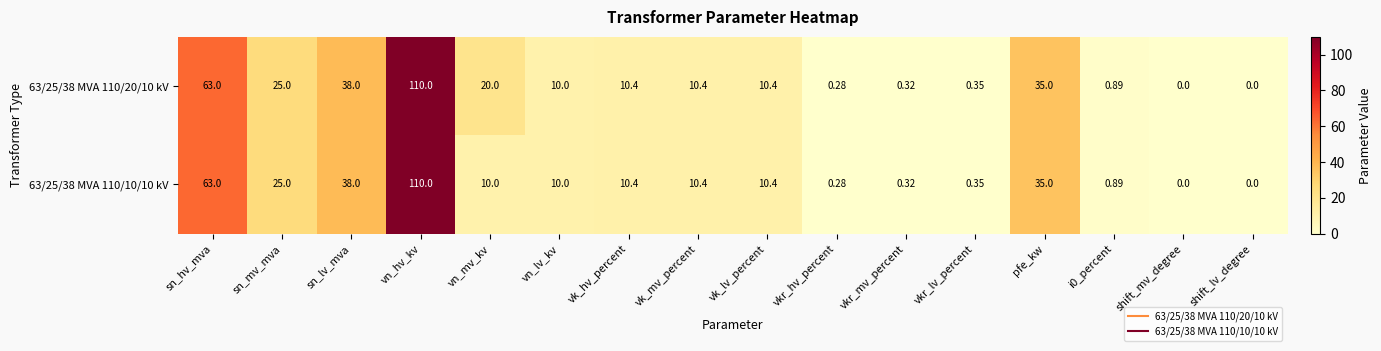

Where does the 63/25/38 MVA 110/10/10 kV series first go above 10?

sn_hv_mva